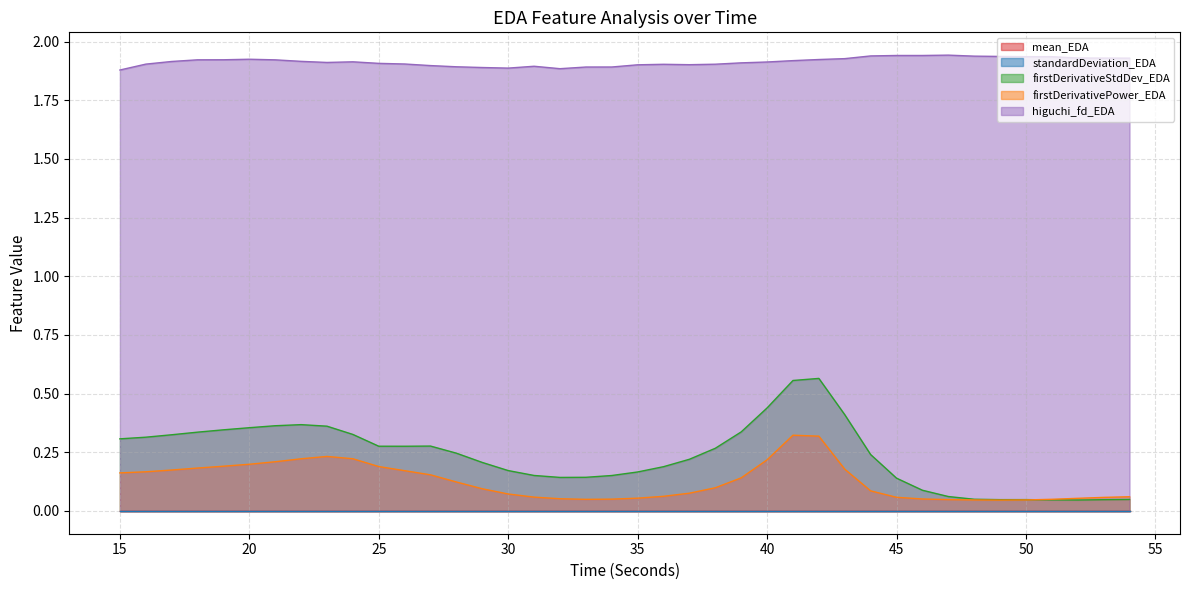

Is the value of higuchi_fd_EDA at 37 greater than the value of firstDerivativePower_EDA at 54?

Yes